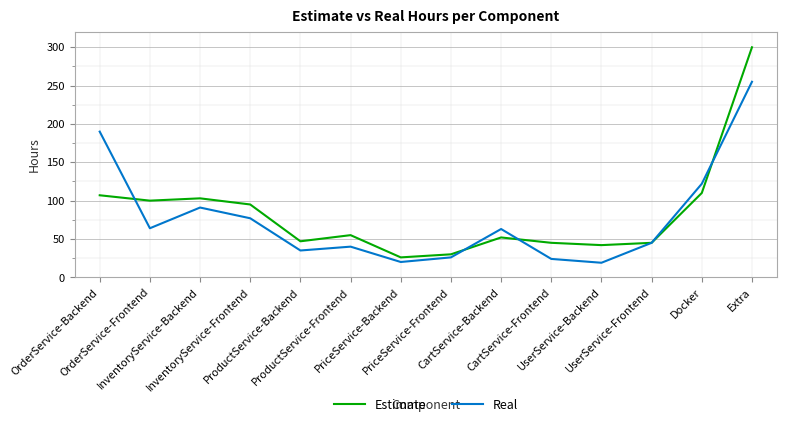

Is the value of Real at Docker greater than the value of Estimate at ProductService-Backend?

Yes